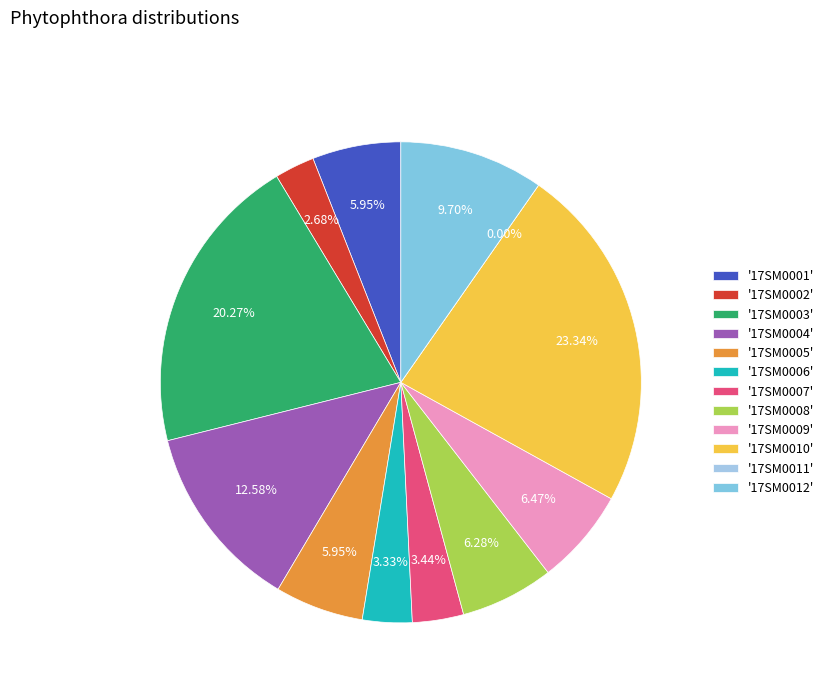

Between 17SM0002 and 17SM0011, which is larger?

17SM0002